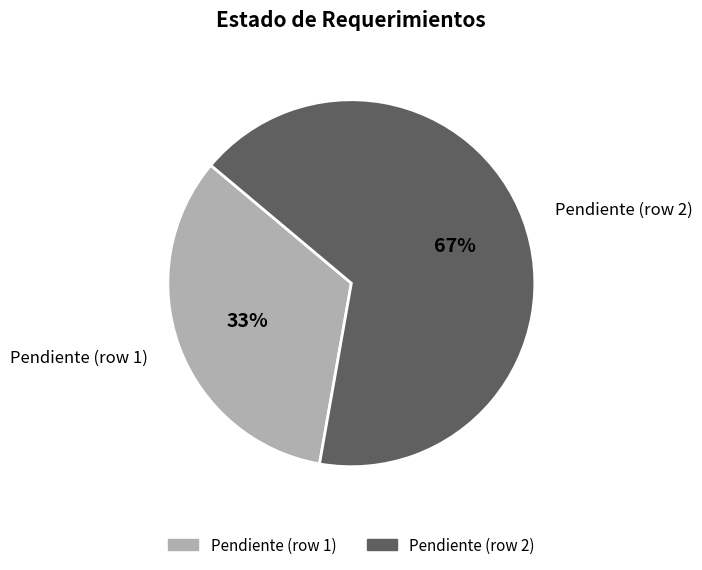

Do Pendiente (row 2) and Pendiente (row 1) together represent more than half of the pie?

Yes